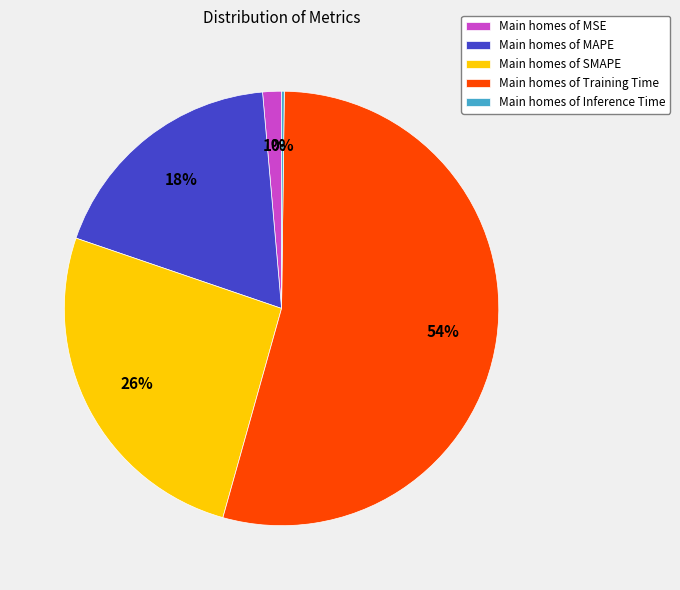

Combined, do Main homes of MSE and Main homes of Training Time account for over 50%?

Yes